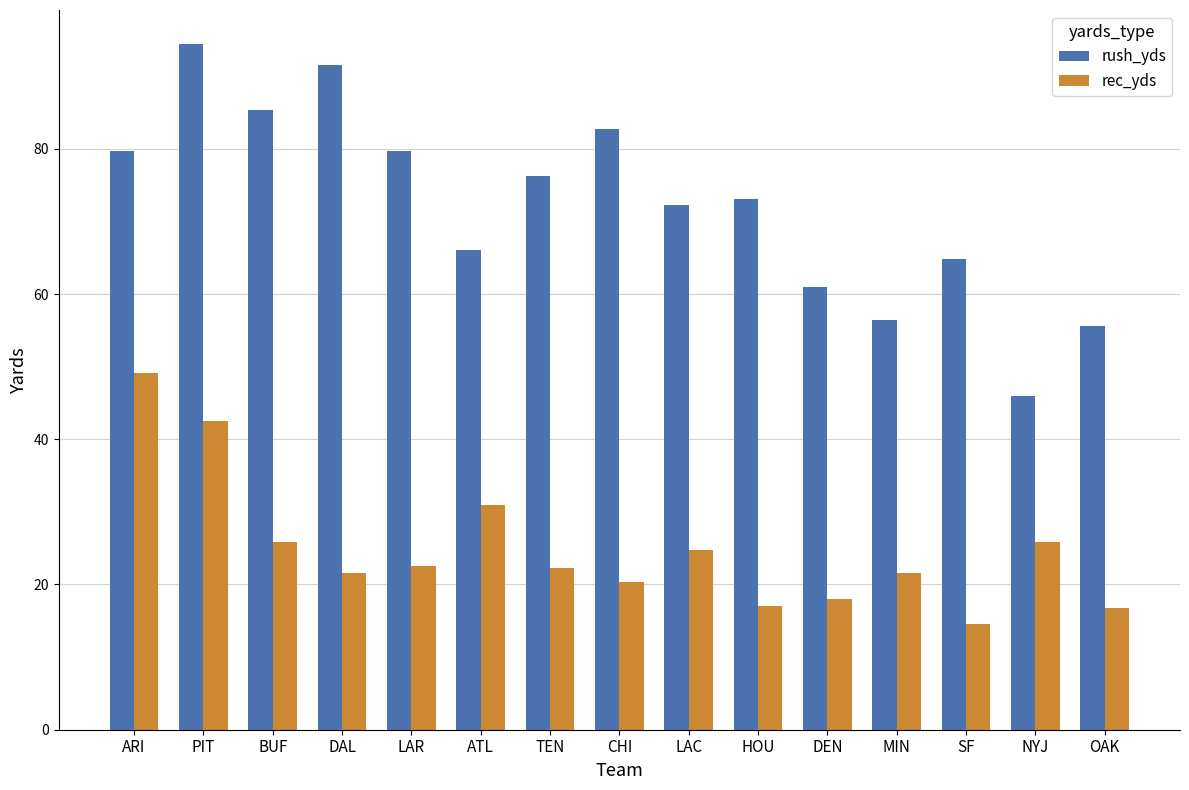

Which series has the largest total across all categories?

rush_yds